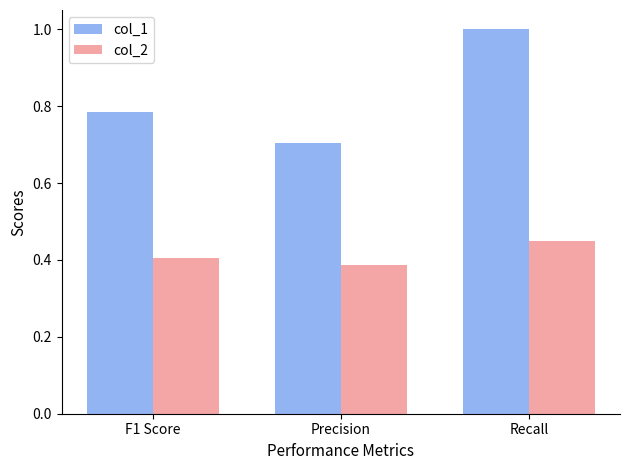

How many distinct data groups are displayed?

2